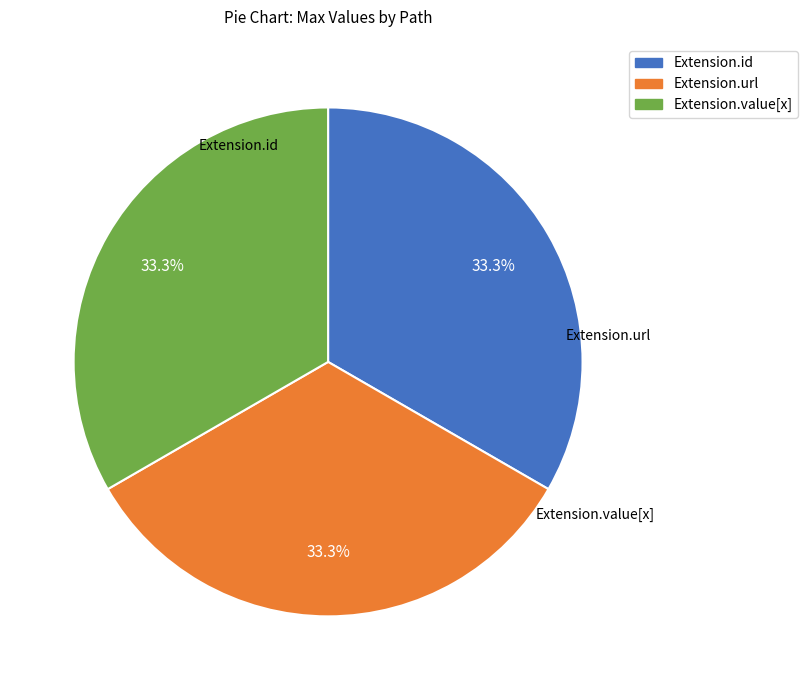

Is there a majority slice in this chart?

No